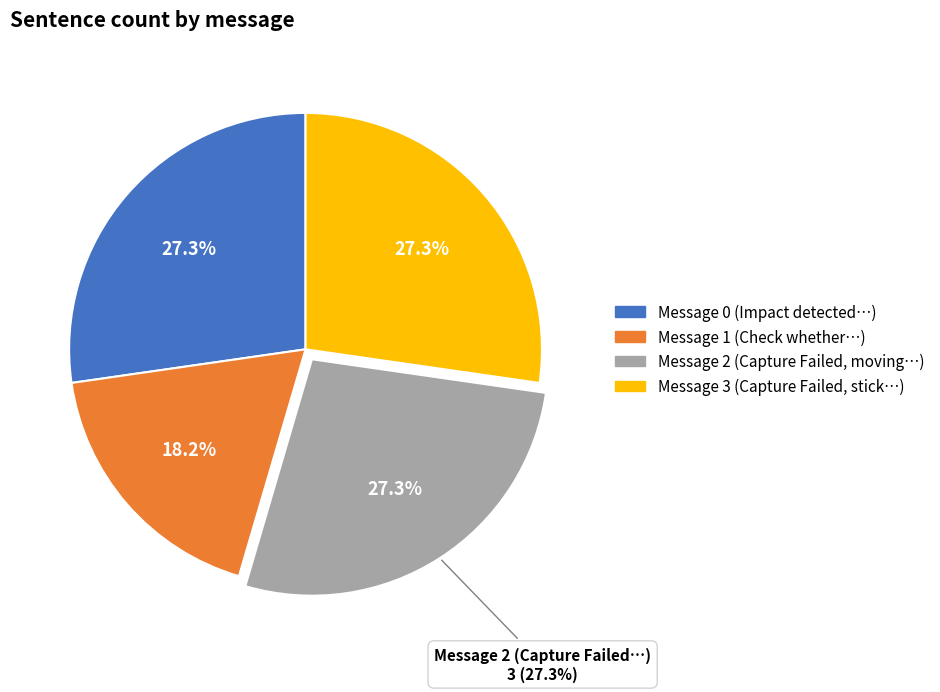

The Capture Failed The aircraft is moving slice represents 27% of the pie. True or false?

True